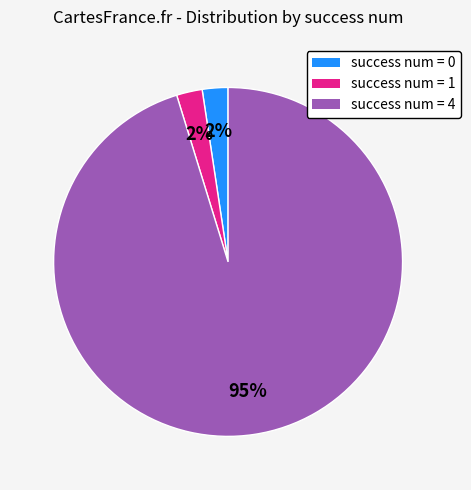

To the nearest percent, what is the combined percentage of success num = 0 and success num = 4?

98%